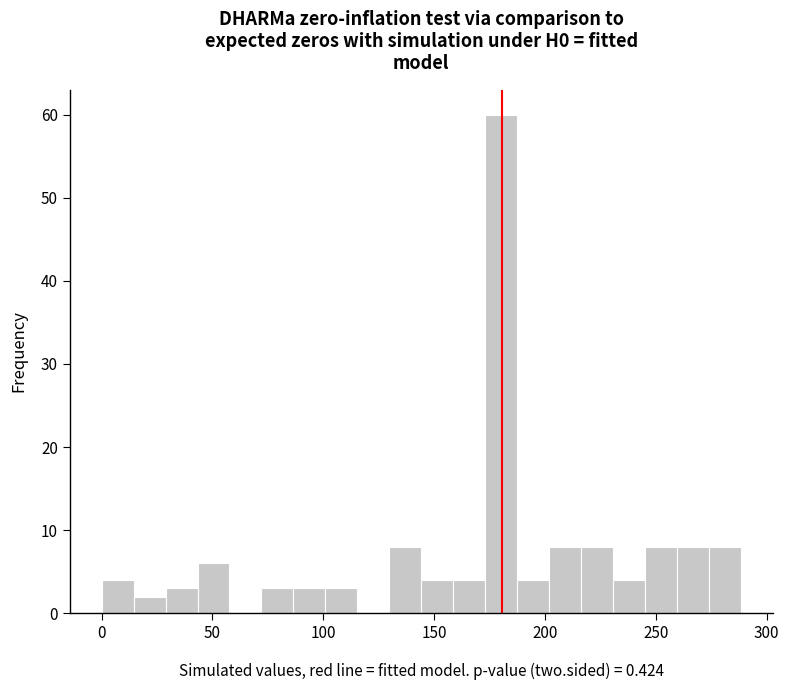

Read against the x-axis, roughly where is the centre of the tallest bar?

180